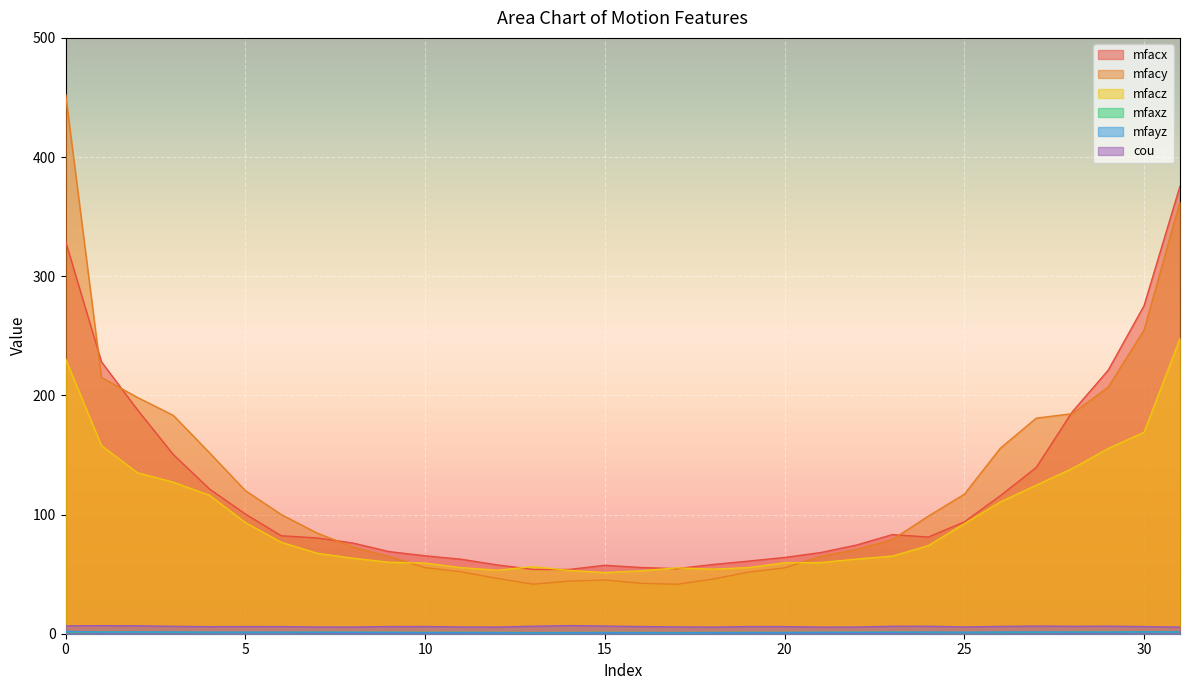

Does the chart display data point markers on the line(s)?

No